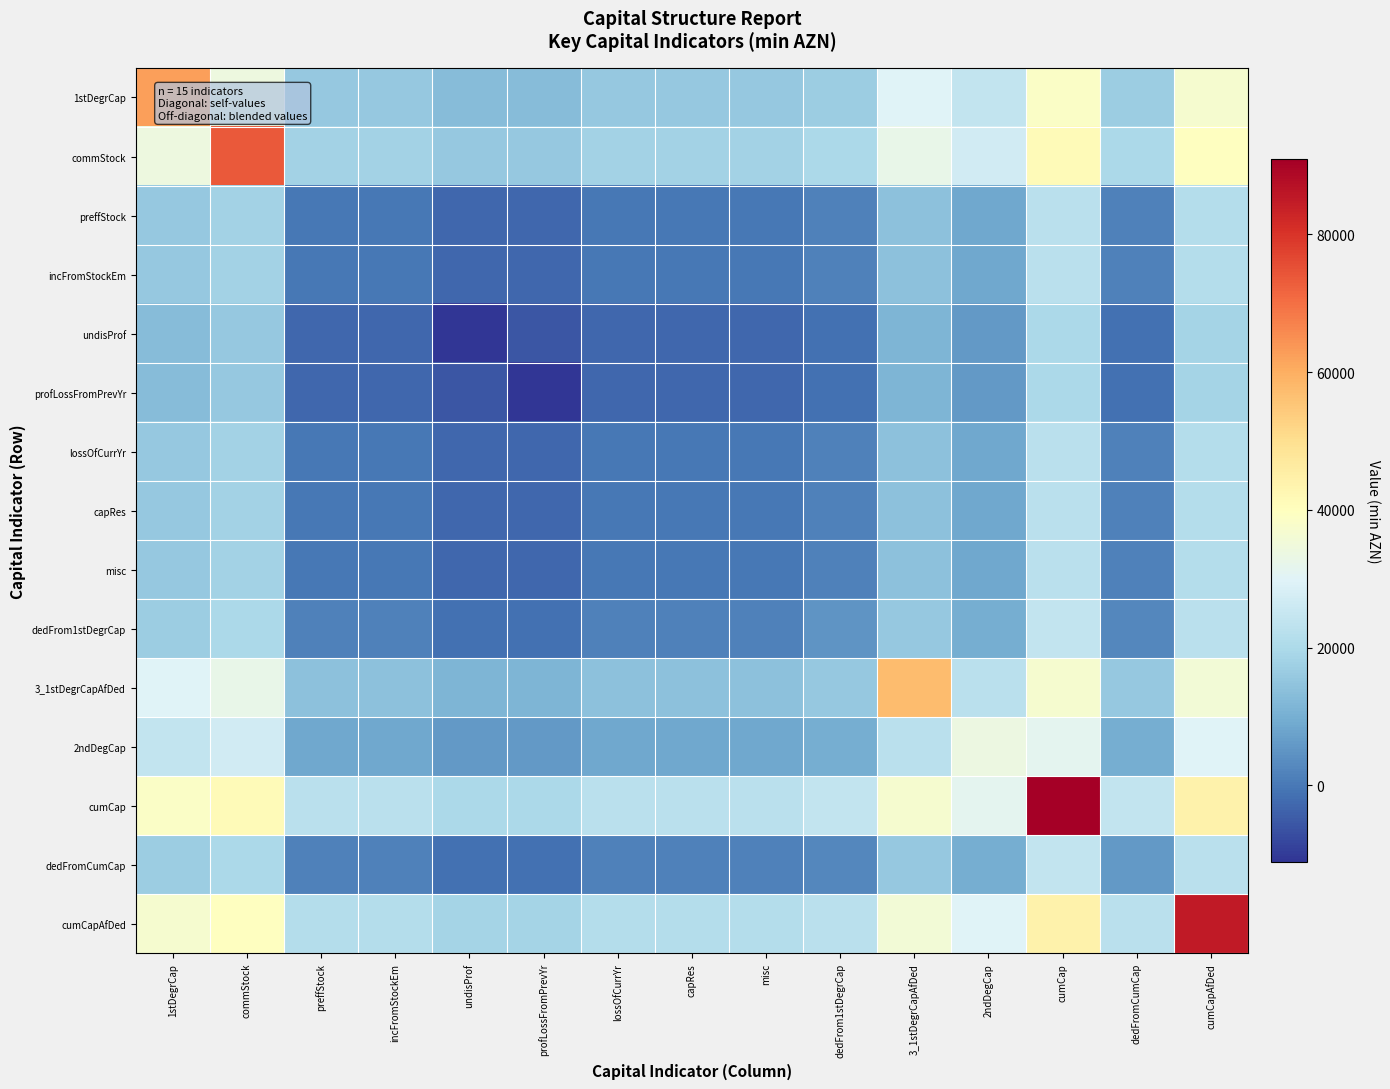

Reading left to right, list all the values displayed in this chart.

1stDegrCap: 1stDegrCap=62336.9	commStock=33949.5	preffStock=15584.2	incFromStockEm=15584.2	undisProf=12803.2	profLossFromPrevYr=12803.2	lossOfCurrYr=15584.2	capRes=15584.2	misc=15584.2	dedFrom1stDegrCap=16885.9	3_1stDegrCapAfDed=29866.8	2ndDegCap=24026.0	cumCap=38308.5	dedFromCumCap=17069.2	cumCapAfDed=36823.6
commStock: 1stDegrCap=33949.5	commStock=73461.1	preffStock=18365.3	incFromStockEm=18365.3	undisProf=15584.2	profLossFromPrevYr=15584.2	lossOfCurrYr=18365.3	capRes=18365.3	misc=18365.3	dedFrom1stDegrCap=19667.0	3_1stDegrCapAfDed=32647.8	2ndDegCap=26807.0	cumCap=41089.6	dedFromCumCap=19850.2	cumCapAfDed=39604.6
preffStock: 1stDegrCap=15584.2	commStock=18365.3	preffStock=0.0	incFromStockEm=0.0	undisProf=-2781.0	profLossFromPrevYr=-2781.0	lossOfCurrYr=0.0	capRes=0.0	misc=0.0	dedFrom1stDegrCap=1301.7	3_1stDegrCapAfDed=14282.6	2ndDegCap=8441.7	cumCap=22724.3	dedFromCumCap=1484.9	cumCapAfDed=21239.4
incFromStockEm: 1stDegrCap=15584.2	commStock=18365.3	preffStock=0.0	incFromStockEm=0.0	undisProf=-2781.0	profLossFromPrevYr=-2781.0	lossOfCurrYr=0.0	capRes=0.0	misc=0.0	dedFrom1stDegrCap=1301.7	3_1stDegrCapAfDed=14282.6	2ndDegCap=8441.7	cumCap=22724.3	dedFromCumCap=1484.9	cumCapAfDed=21239.4
undisProf: 1stDegrCap=12803.2	commStock=15584.2	preffStock=-2781.0	incFromStockEm=-2781.0	undisProf=-11124.1	profLossFromPrevYr=-5562.1	lossOfCurrYr=-2781.0	capRes=-2781.0	misc=-2781.0	dedFrom1stDegrCap=-1479.4	3_1stDegrCapAfDed=11501.5	2ndDegCap=5660.7	cumCap=19943.3	dedFromCumCap=-1296.1	cumCapAfDed=18458.3
profLossFromPrevYr: 1stDegrCap=12803.2	commStock=15584.2	preffStock=-2781.0	incFromStockEm=-2781.0	undisProf=-5562.1	profLossFromPrevYr=-11124.1	lossOfCurrYr=-2781.0	capRes=-2781.0	misc=-2781.0	dedFrom1stDegrCap=-1479.4	3_1stDegrCapAfDed=11501.5	2ndDegCap=5660.7	cumCap=19943.3	dedFromCumCap=-1296.1	cumCapAfDed=18458.3
lossOfCurrYr: 1stDegrCap=15584.2	commStock=18365.3	preffStock=0.0	incFromStockEm=0.0	undisProf=-2781.0	profLossFromPrevYr=-2781.0	lossOfCurrYr=0.0	capRes=0.0	misc=0.0	dedFrom1stDegrCap=1301.7	3_1stDegrCapAfDed=14282.6	2ndDegCap=8441.7	cumCap=22724.3	dedFromCumCap=1484.9	cumCapAfDed=21239.4
capRes: 1stDegrCap=15584.2	commStock=18365.3	preffStock=0.0	incFromStockEm=0.0	undisProf=-2781.0	profLossFromPrevYr=-2781.0	lossOfCurrYr=0.0	capRes=0.0	misc=0.0	dedFrom1stDegrCap=1301.7	3_1stDegrCapAfDed=14282.6	2ndDegCap=8441.7	cumCap=22724.3	dedFromCumCap=1484.9	cumCapAfDed=21239.4
misc: 1stDegrCap=15584.2	commStock=18365.3	preffStock=0.0	incFromStockEm=0.0	undisProf=-2781.0	profLossFromPrevYr=-2781.0	lossOfCurrYr=0.0	capRes=0.0	misc=0.0	dedFrom1stDegrCap=1301.7	3_1stDegrCapAfDed=14282.6	2ndDegCap=8441.7	cumCap=22724.3	dedFromCumCap=1484.9	cumCapAfDed=21239.4
dedFrom1stDegrCap: 1stDegrCap=16885.9	commStock=19667.0	preffStock=1301.7	incFromStockEm=1301.7	undisProf=-1479.4	profLossFromPrevYr=-1479.4	lossOfCurrYr=1301.7	capRes=1301.7	misc=1301.7	dedFrom1stDegrCap=5206.7	3_1stDegrCapAfDed=15584.2	2ndDegCap=9743.4	cumCap=24026.0	dedFromCumCap=2786.6	cumCapAfDed=22541.0
3_1stDegrCapAfDed: 1stDegrCap=29866.8	commStock=32647.8	preffStock=14282.6	incFromStockEm=14282.6	undisProf=11501.5	profLossFromPrevYr=11501.5	lossOfCurrYr=14282.6	capRes=14282.6	misc=14282.6	dedFrom1stDegrCap=15584.2	3_1stDegrCapAfDed=57130.2	2ndDegCap=22724.3	cumCap=37006.8	dedFromCumCap=15767.5	cumCapAfDed=35521.9
2ndDegCap: 1stDegrCap=24026.0	commStock=26807.0	preffStock=8441.7	incFromStockEm=8441.7	undisProf=5660.7	profLossFromPrevYr=5660.7	lossOfCurrYr=8441.7	capRes=8441.7	misc=8441.7	dedFrom1stDegrCap=9743.4	3_1stDegrCapAfDed=22724.3	2ndDegCap=33766.9	cumCap=31166.0	dedFromCumCap=9926.7	cumCapAfDed=29681.1
cumCap: 1stDegrCap=38308.5	commStock=41089.6	preffStock=22724.3	incFromStockEm=22724.3	undisProf=19943.3	profLossFromPrevYr=19943.3	lossOfCurrYr=22724.3	capRes=22724.3	misc=22724.3	dedFrom1stDegrCap=24026.0	3_1stDegrCapAfDed=37006.8	2ndDegCap=31166.0	cumCap=90897.2	dedFromCumCap=24209.2	cumCapAfDed=43963.7
dedFromCumCap: 1stDegrCap=17069.2	commStock=19850.2	preffStock=1484.9	incFromStockEm=1484.9	undisProf=-1296.1	profLossFromPrevYr=-1296.1	lossOfCurrYr=1484.9	capRes=1484.9	misc=1484.9	dedFrom1stDegrCap=2786.6	3_1stDegrCapAfDed=15767.5	2ndDegCap=9926.7	cumCap=24209.2	dedFromCumCap=5939.7	cumCapAfDed=22724.3
cumCapAfDed: 1stDegrCap=36823.6	commStock=39604.6	preffStock=21239.4	incFromStockEm=21239.4	undisProf=18458.3	profLossFromPrevYr=18458.3	lossOfCurrYr=21239.4	capRes=21239.4	misc=21239.4	dedFrom1stDegrCap=22541.0	3_1stDegrCapAfDed=35521.9	2ndDegCap=29681.1	cumCap=43963.7	dedFromCumCap=22724.3	cumCapAfDed=84957.5